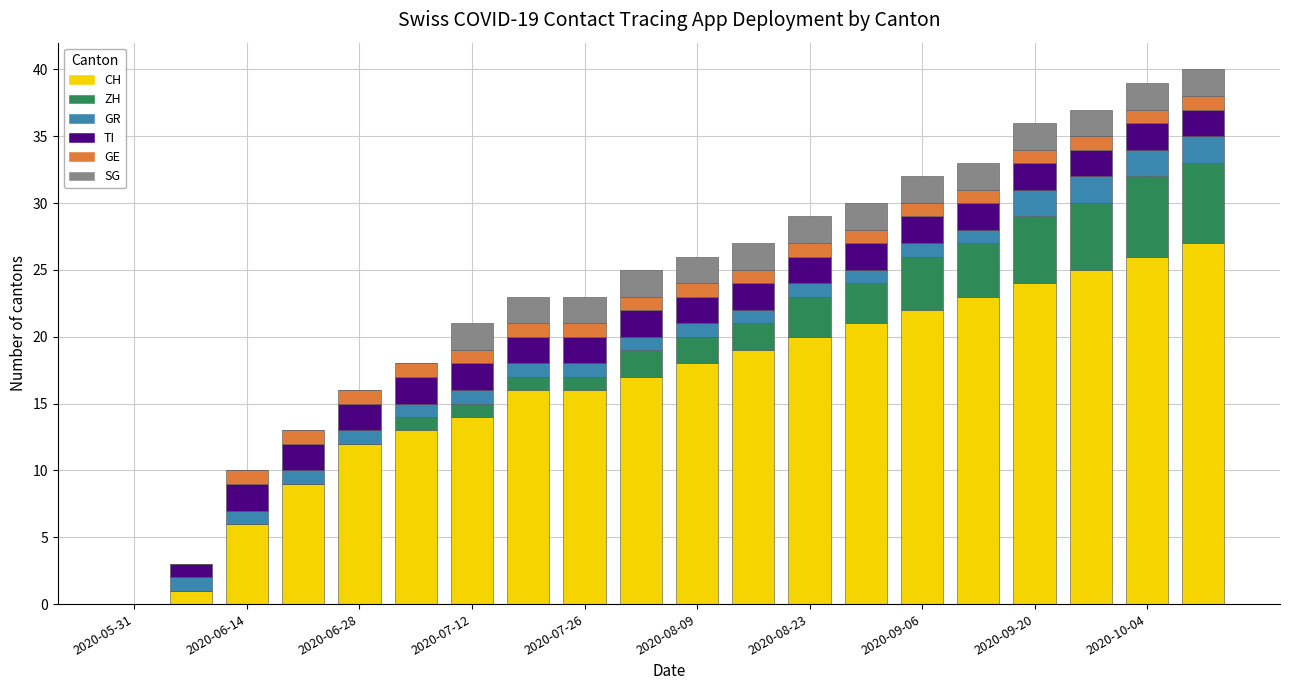

What is the maximum value for CH?

27